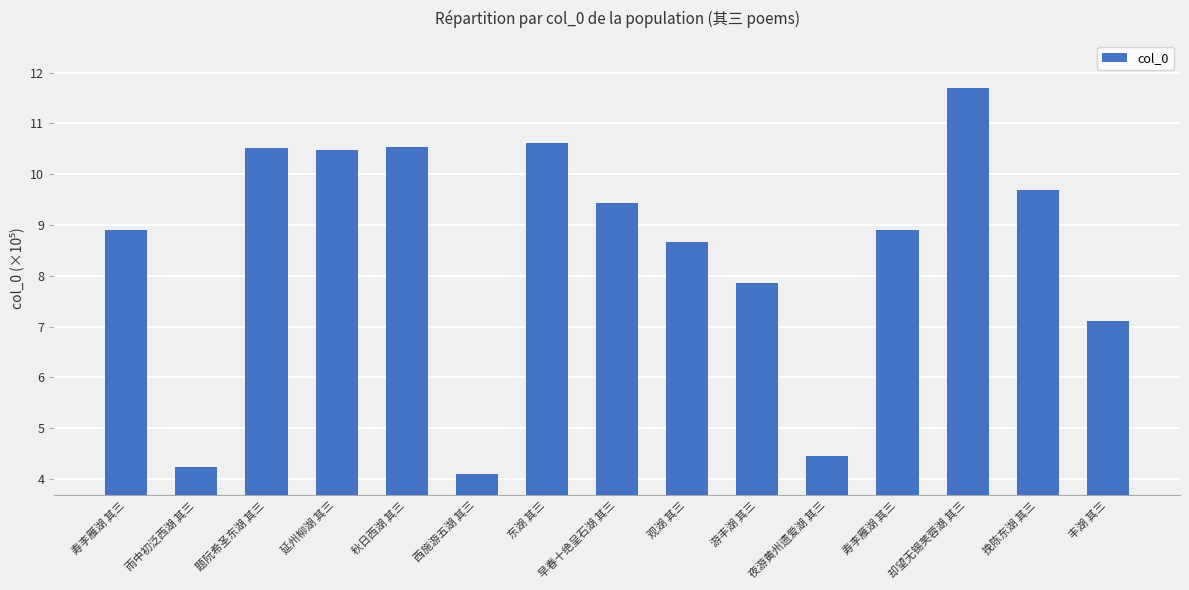

Reading right to left, list all the values displayed in this chart.

7.1	9.7	11.7	8.9	4.4	7.9	8.7	9.4	10.6	4.1	10.5	10.5	10.5	4.2	8.9